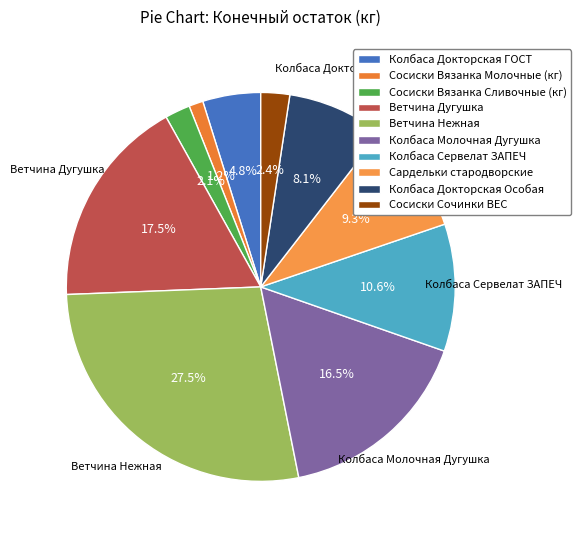

Which category has the smallest portion of the pie?

Сосиски Вязанка Молочные (кг)